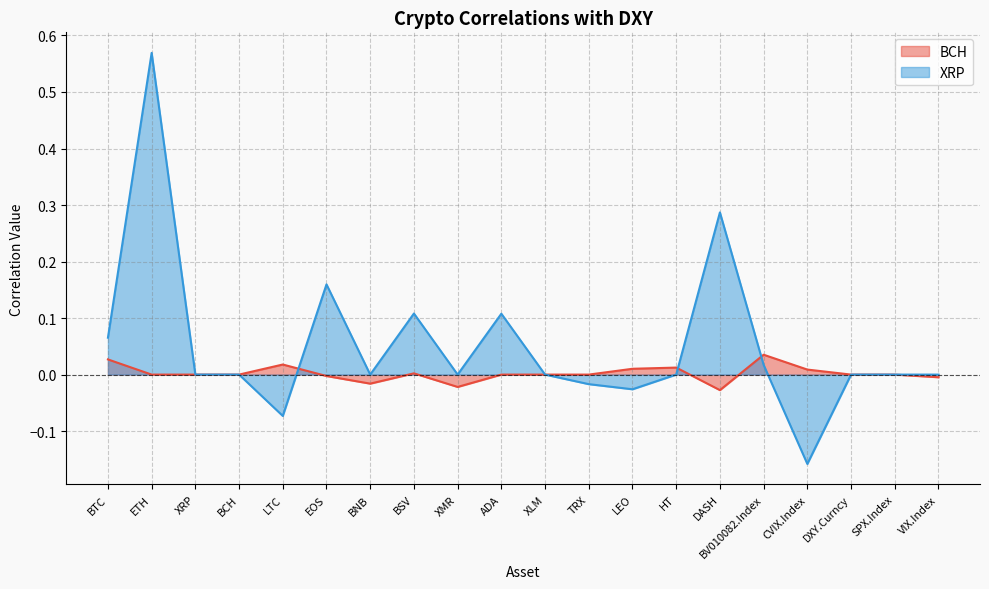

What are all the series names shown in the legend?

BCH, XRP